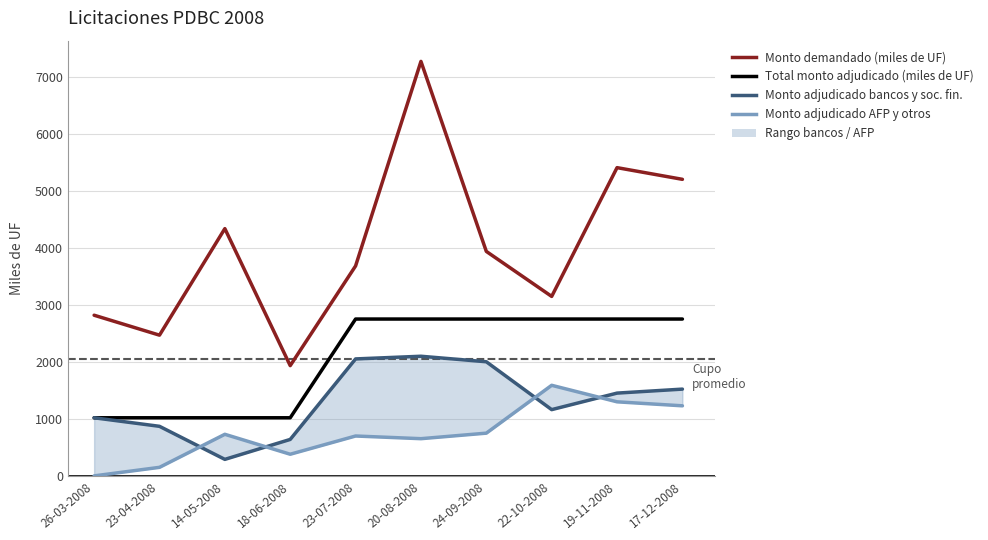

Rank the categories by Total monto adjudicado (miles de UF) value from lowest to highest.

26-03-2008, 23-04-2008, 14-05-2008, 18-06-2008, 23-07-2008, 20-08-2008, 24-09-2008, 22-10-2008, 19-11-2008, 17-12-2008